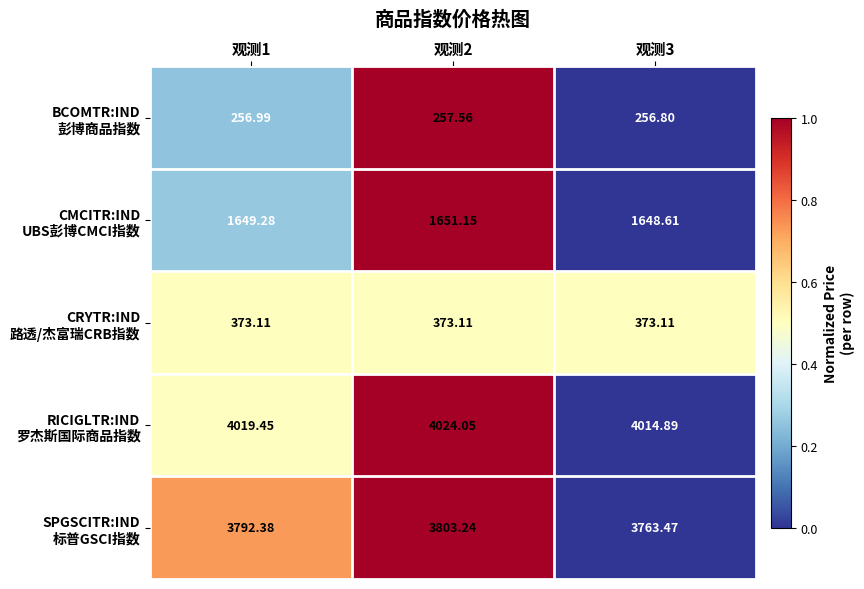

Between 观测3 and 观测2, which is larger?

观测2